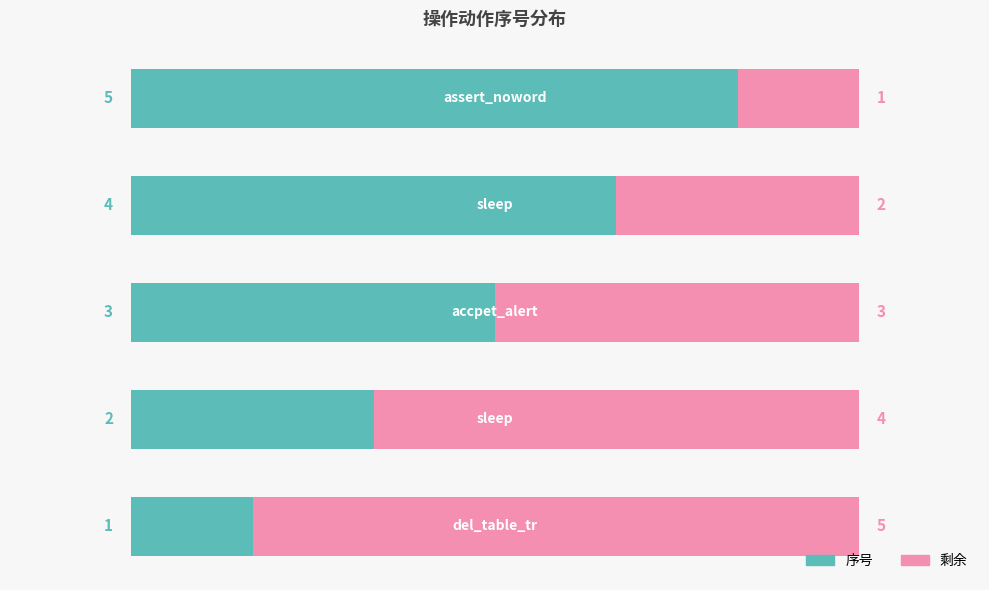

Which series has the widest spread of values?

序号